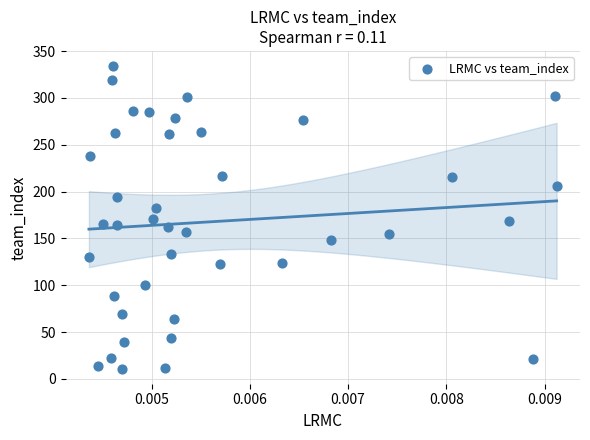

What is the range of Y values (max minus min)?

323